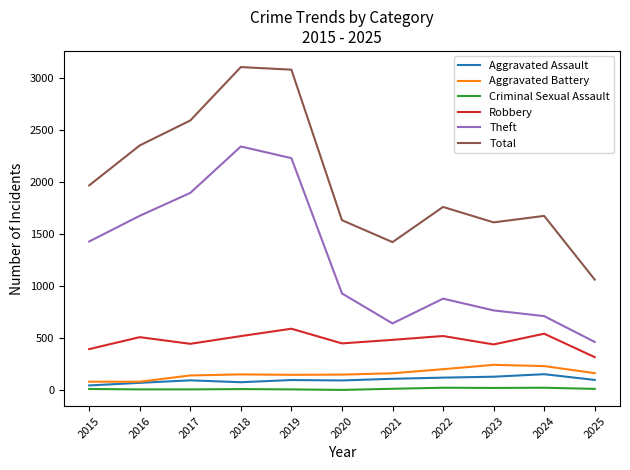

Which series has the largest range (max minus min)?

Total